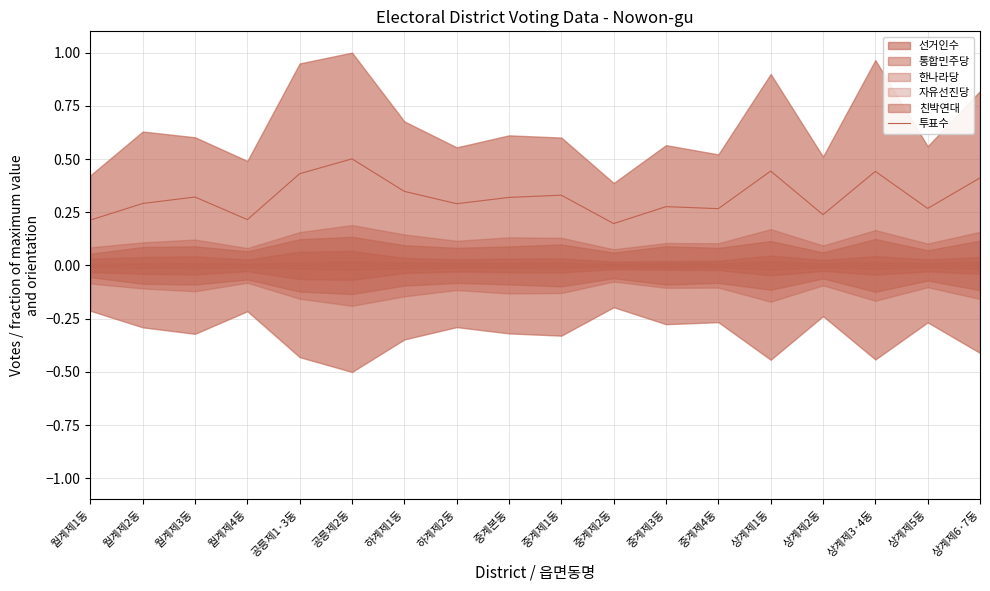

Reading left to right, transcribe all the data shown in this chart.

0.2	0.3	0.3	0.2	0.4	0.5	0.3	0.3	0.3	0.3	0.2	0.3	0.3	0.4	0.2	0.4	0.3	0.4